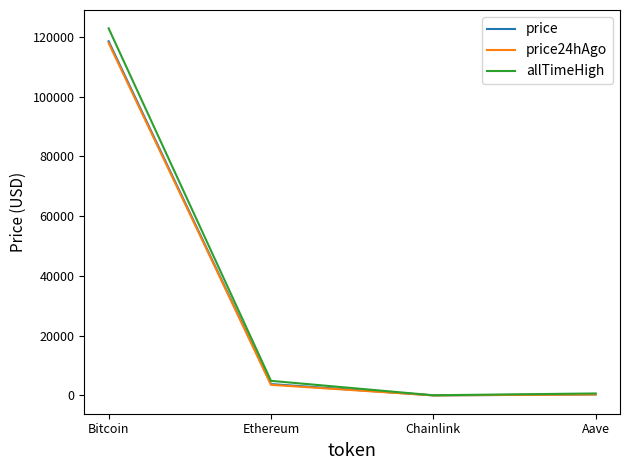

The value of price at Chainlink is 19.6. True or false?

True